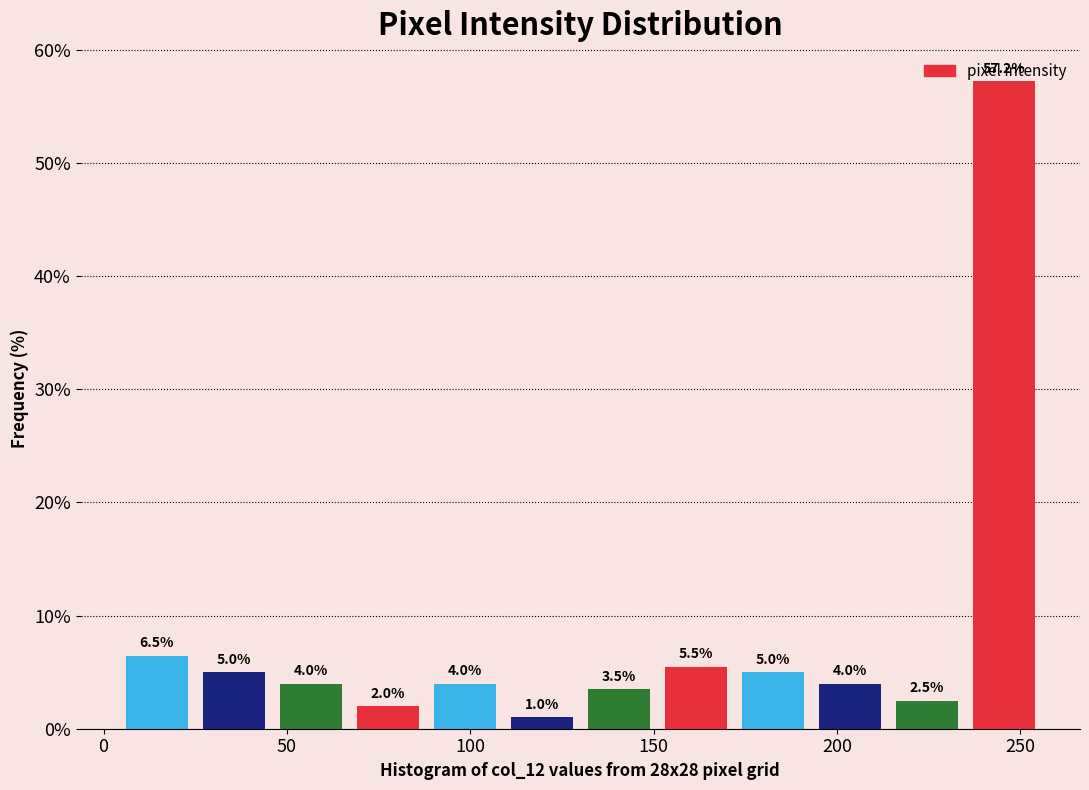

Reading left to right, list every bar in this chart as the range it spans on the x-axis followed by its height. The bar edges are not printed on the chart, so give them approximately, as read against the axis.

4 to 25: 6.5
25 to 46: 5.0
46 to 67: 4.0
67 to 88: 2.0
88 to 109: 4.0
109 to 130: 1.0
130 to 151: 3.5
151 to 172: 5.5
172 to 193: 5.0
193 to 214: 4.0
214 to 235: 2.5
235 to 256: 57.2